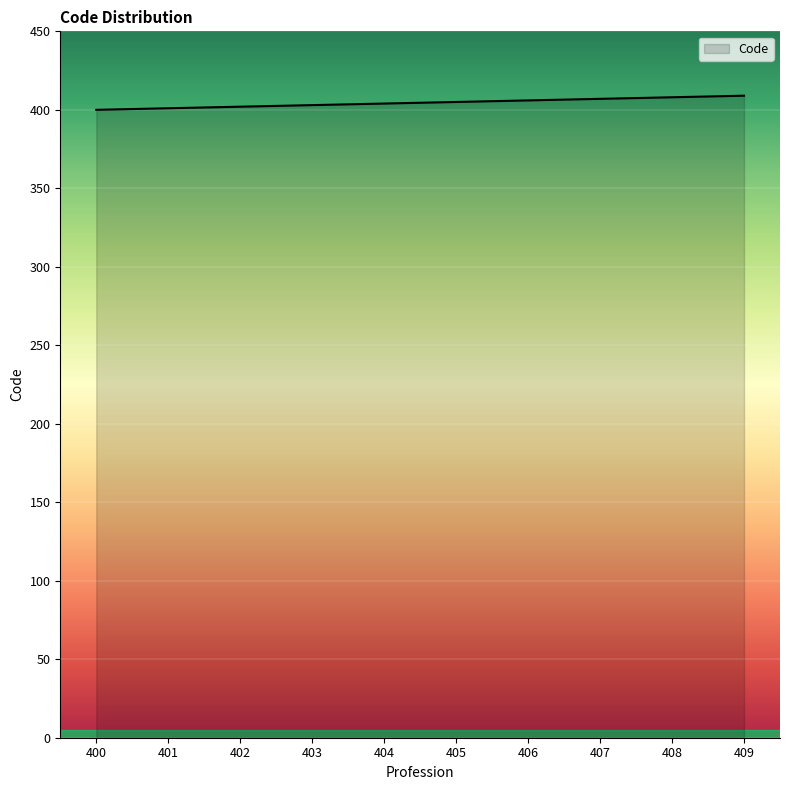

The value at 407 is 407. True or false?

True